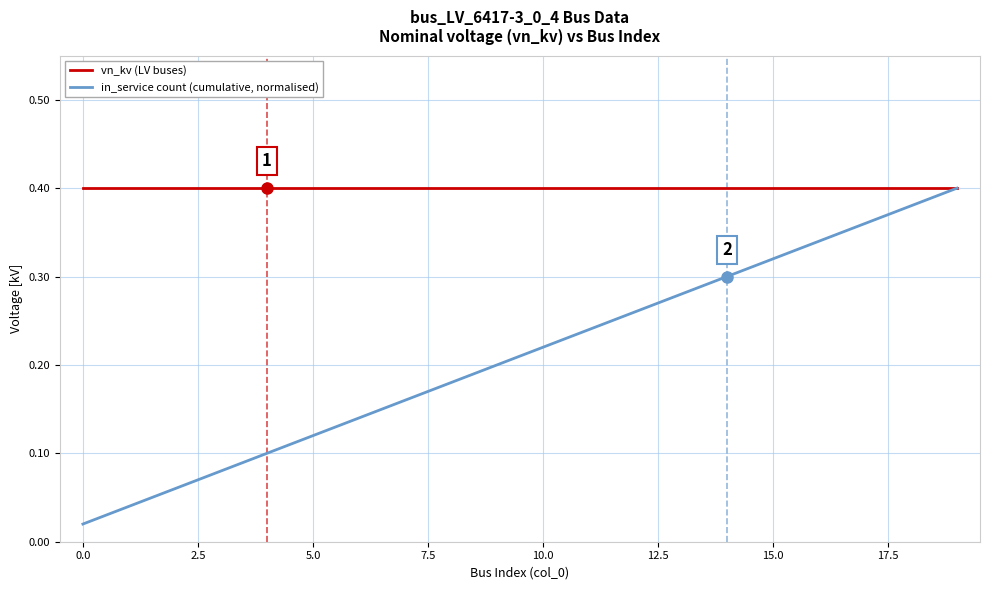

Rank the series by their average value, from highest to lowest.

vn_kv (LV buses), in_service count (cumulative, normalised)